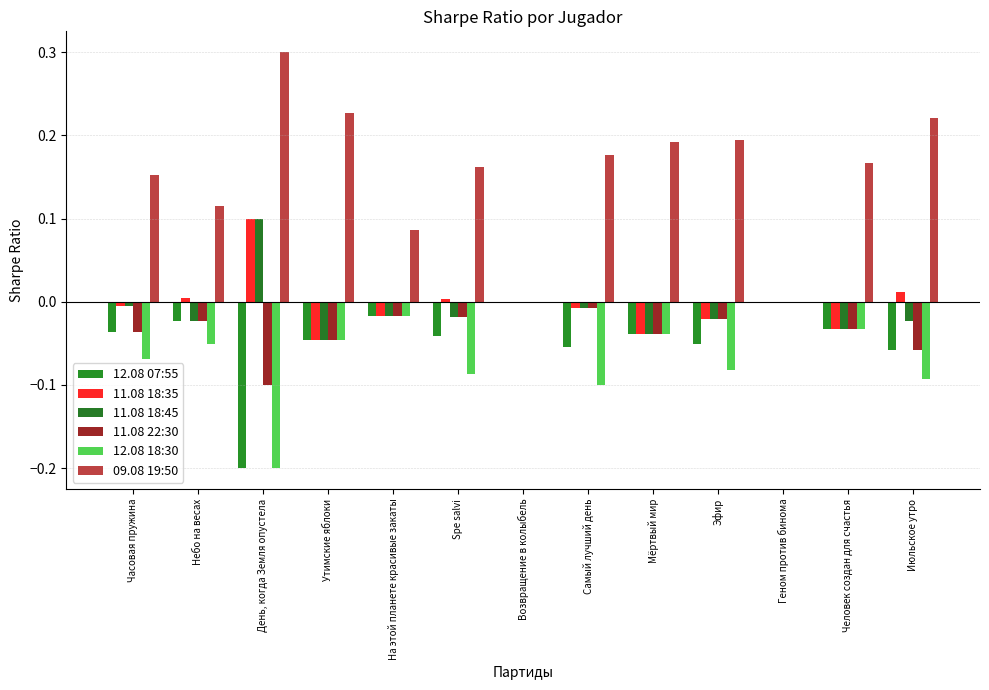

Which series has the largest total across all categories?

09.08 19:50